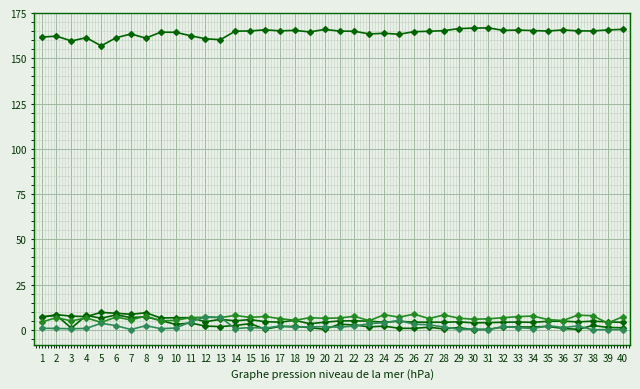

Count the number of data series in this chart.

5